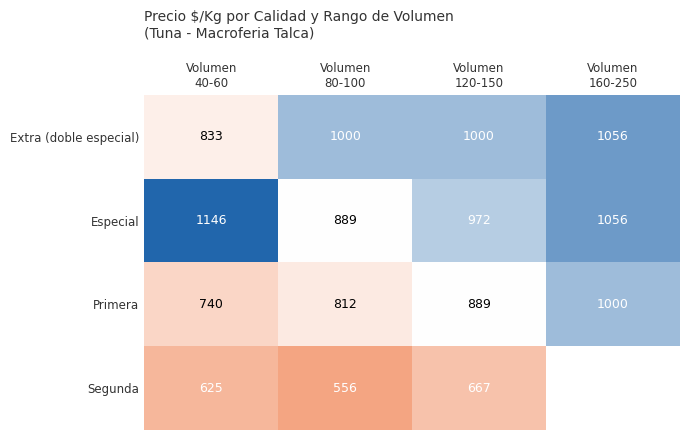

What is the spread (max minus min) of values at Volumen
160-250?

56.0